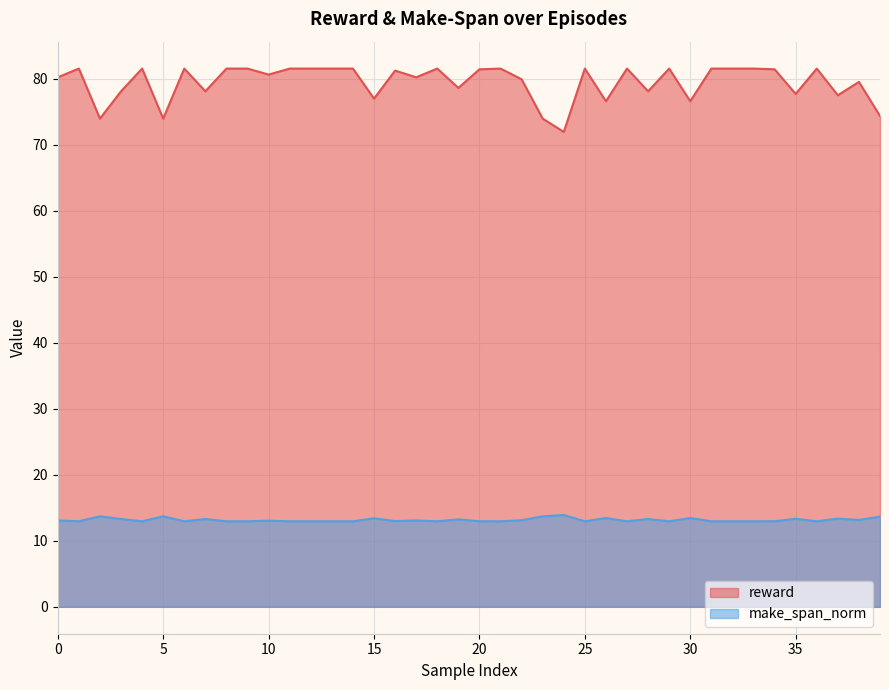

Is the value of make_span_norm at 1 greater than the value of reward at 25?

No